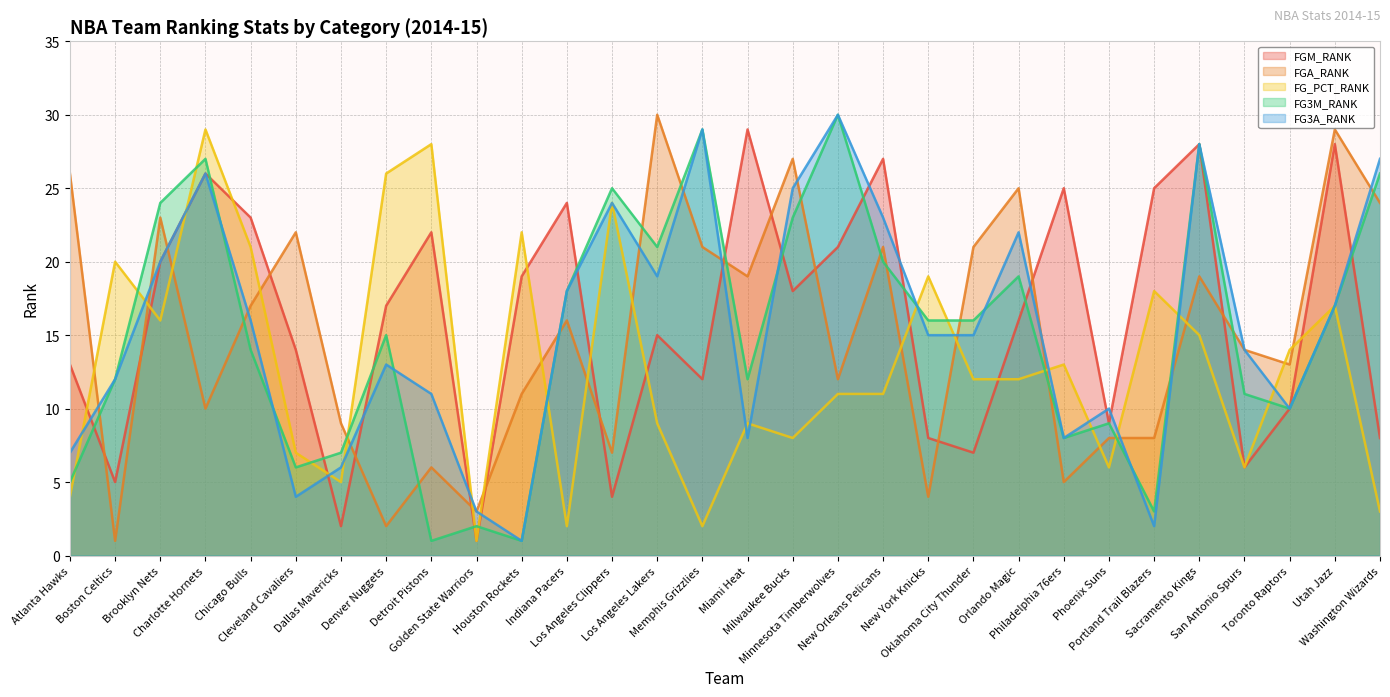

At which category does FGM_RANK reach its first local valley?

Boston Celtics